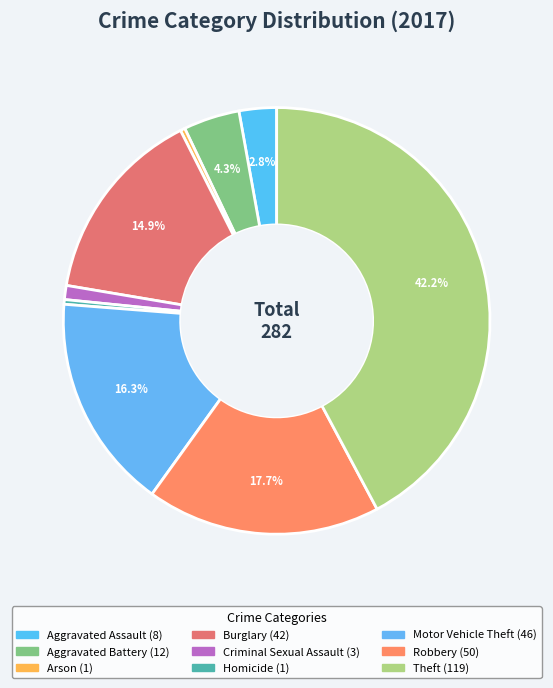

How many segments does this pie chart have?

9